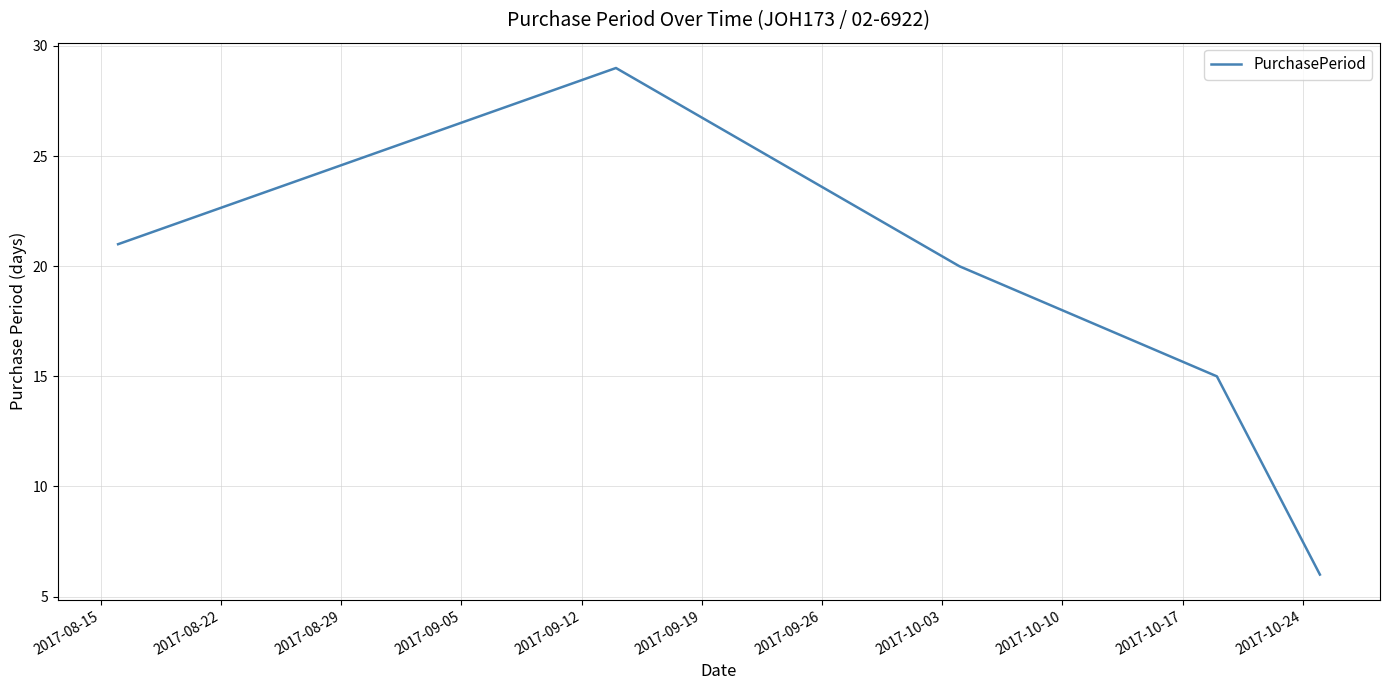

Does the chart display data point markers on the line(s)?

No